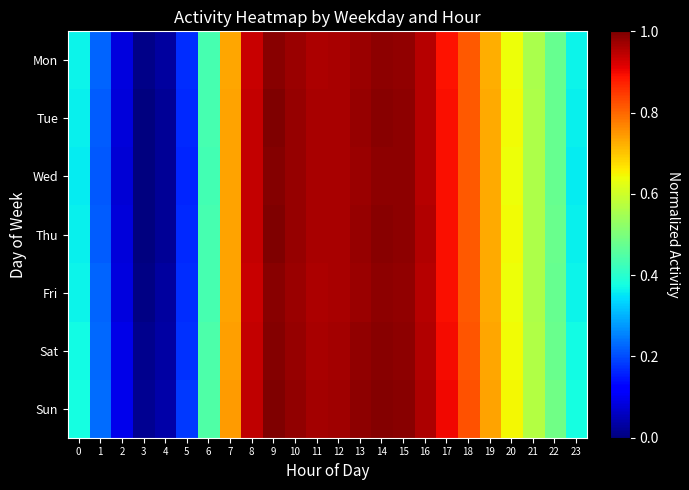

Reading left to right, what are all the values shown in this chart?

Mon: 0=0.4	1=0.2	2=0.1	3=0.0	4=0.0	5=0.2	6=0.4	7=0.7	8=0.9	9=1.0	10=1.0	11=1.0	12=1.0	13=1.0	14=1.0	15=1.0	16=0.9	17=0.9	18=0.8	19=0.7	20=0.6	21=0.6	22=0.5	23=0.4
Tue: 0=0.4	1=0.2	2=0.1	3=0.0	4=0.0	5=0.2	6=0.4	7=0.7	8=0.9	9=1.0	10=1.0	11=1.0	12=1.0	13=1.0	14=1.0	15=1.0	16=1.0	17=0.9	18=0.8	19=0.7	20=0.6	21=0.6	22=0.5	23=0.4
Wed: 0=0.4	1=0.2	2=0.1	3=0.0	4=0.0	5=0.2	6=0.4	7=0.7	8=0.9	9=1.0	10=1.0	11=1.0	12=1.0	13=1.0	14=1.0	15=1.0	16=1.0	17=0.9	18=0.8	19=0.7	20=0.6	21=0.6	22=0.5	23=0.4
Thu: 0=0.4	1=0.2	2=0.1	3=0.0	4=0.0	5=0.2	6=0.4	7=0.7	8=0.9	9=1.0	10=1.0	11=1.0	12=1.0	13=1.0	14=1.0	15=1.0	16=1.0	17=0.9	18=0.8	19=0.7	20=0.6	21=0.6	22=0.5	23=0.4
Fri: 0=0.4	1=0.2	2=0.1	3=0.0	4=0.0	5=0.2	6=0.4	7=0.7	8=0.9	9=1.0	10=1.0	11=1.0	12=1.0	13=1.0	14=1.0	15=1.0	16=1.0	17=0.9	18=0.8	19=0.7	20=0.6	21=0.6	22=0.5	23=0.4
Sat: 0=0.4	1=0.2	2=0.1	3=0.0	4=0.0	5=0.2	6=0.4	7=0.7	8=0.9	9=1.0	10=1.0	11=1.0	12=1.0	13=1.0	14=1.0	15=1.0	16=1.0	17=0.9	18=0.8	19=0.7	20=0.6	21=0.6	22=0.5	23=0.4
Sun: 0=0.4	1=0.2	2=0.1	3=0.0	4=0.0	5=0.2	6=0.4	7=0.7	8=0.9	9=1.0	10=1.0	11=1.0	12=1.0	13=1.0	14=1.0	15=1.0	16=1.0	17=0.9	18=0.8	19=0.7	20=0.6	21=0.6	22=0.5	23=0.4